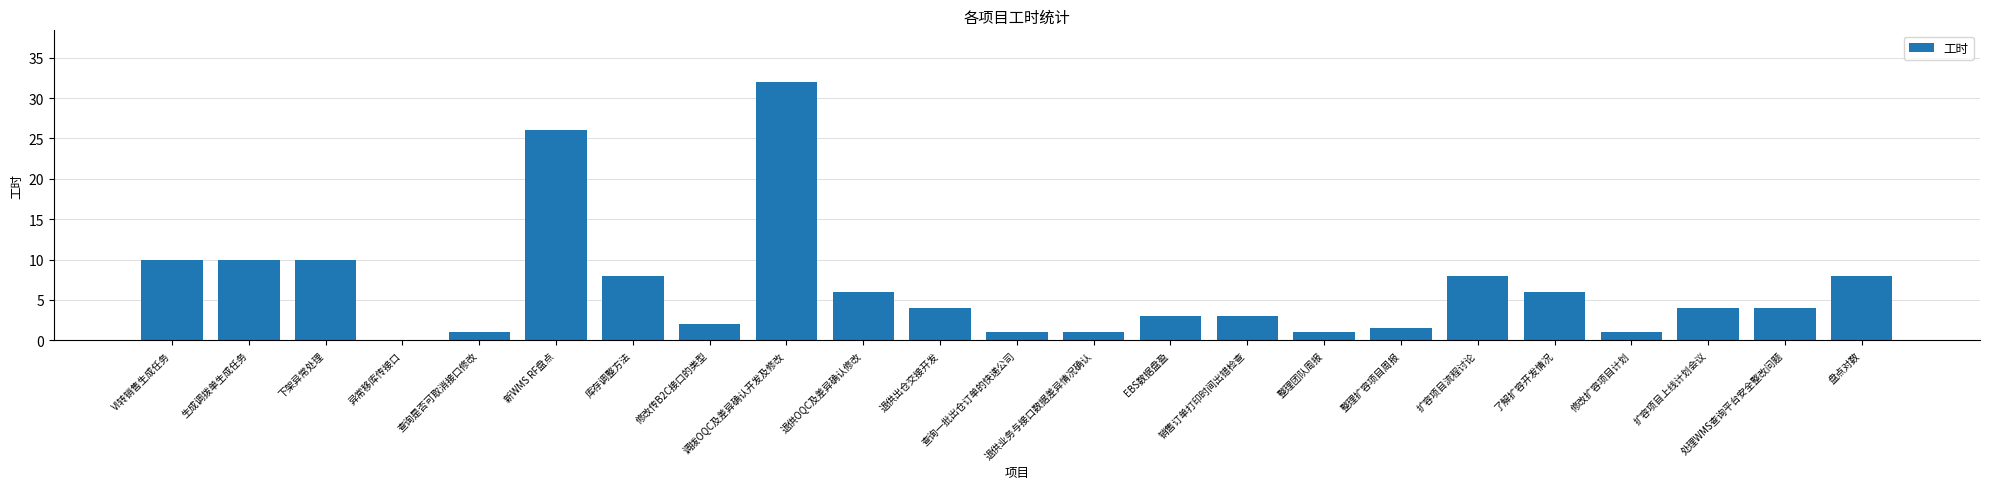

Which has a higher value, 退供OQC及差异确认修改 or 新WMS RF盘点?

新WMS RF盘点